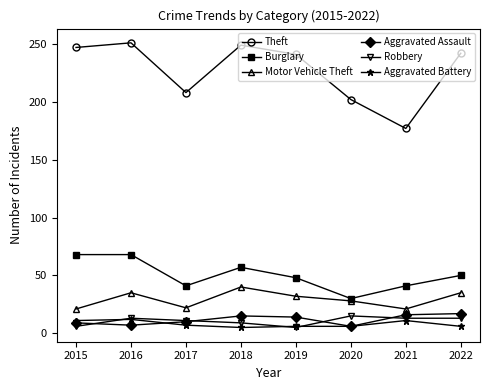

Which series has the largest total across all categories?

Theft